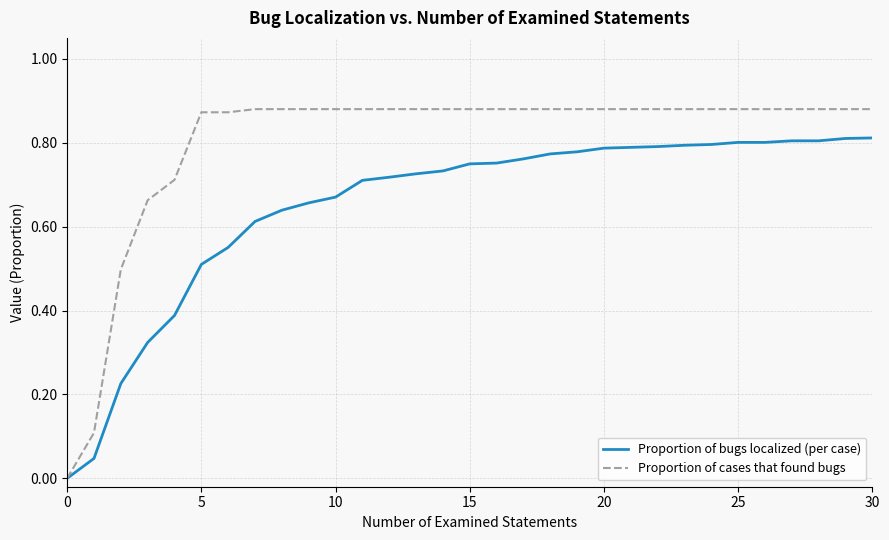

What are all the series names shown in the legend?

Proportion of bugs localized (per case), Proportion of cases that found bugs